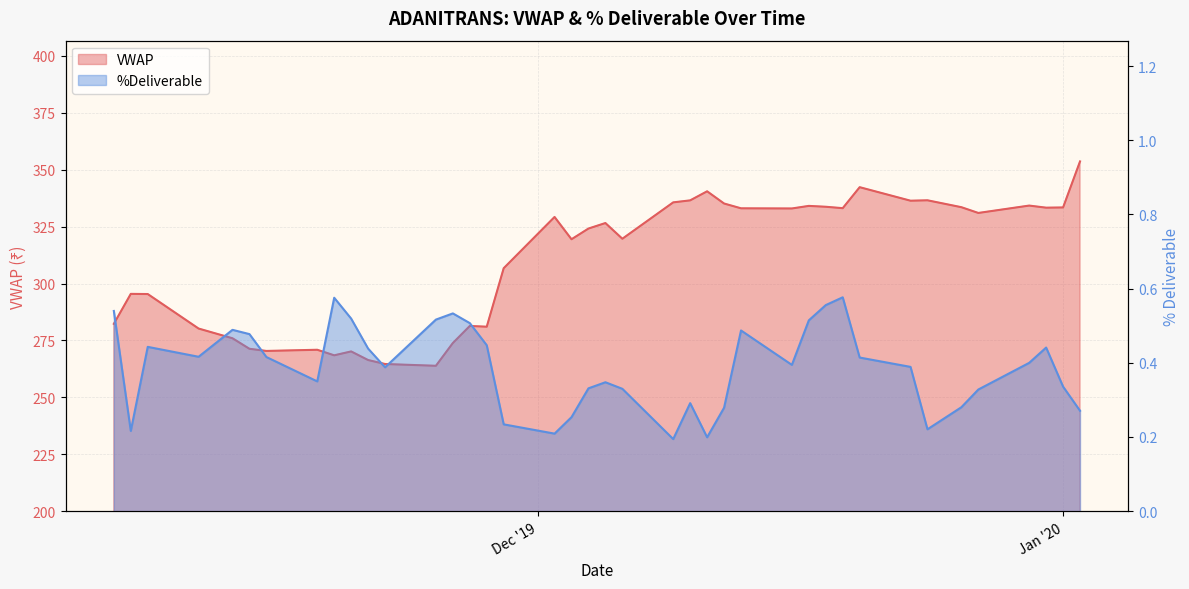

What is the average value of the %Deliverble series?

0.4